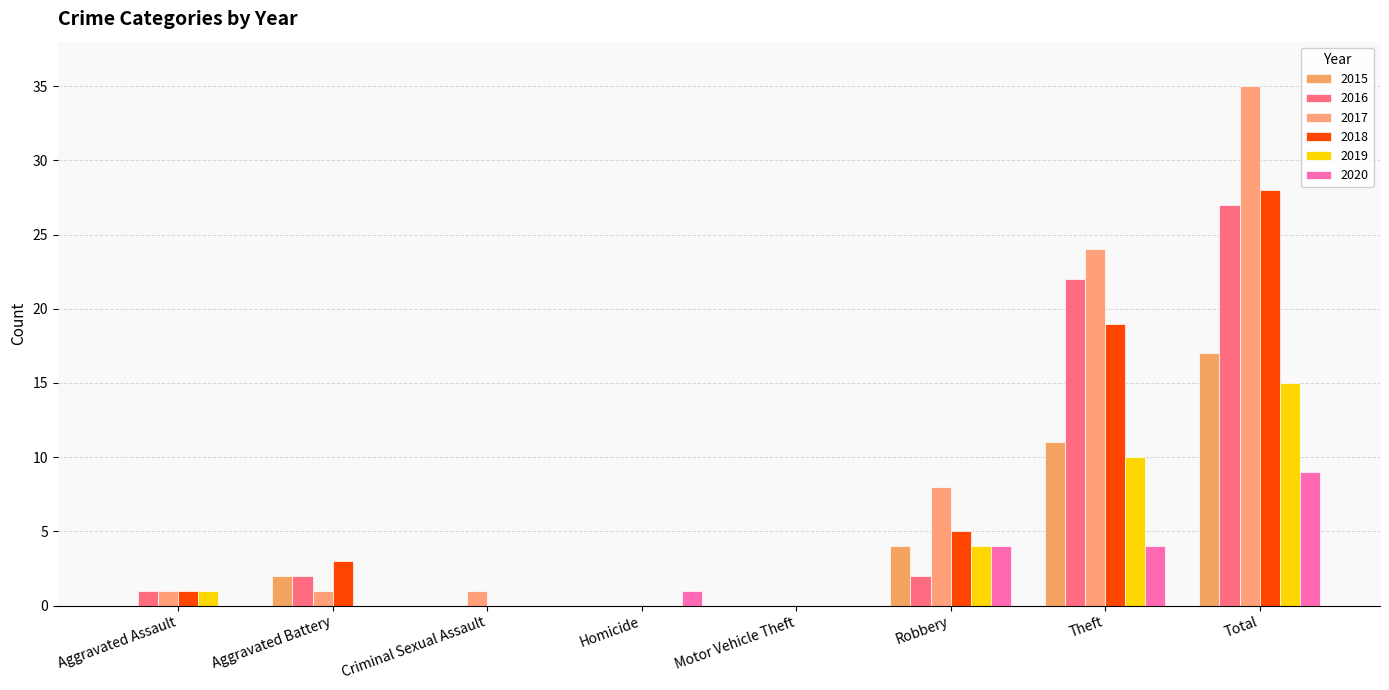

At Homicide, list the series in order from largest to smallest.

2020, 2015, 2016, 2017, 2018, 2019